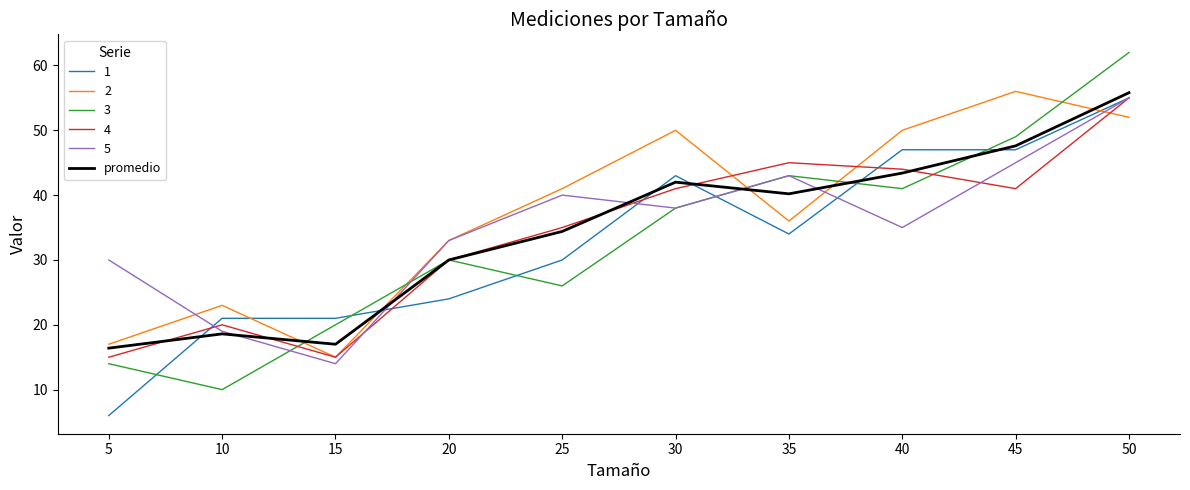

Is the value of 1 at 50 greater than the value of promedio at 35?

Yes